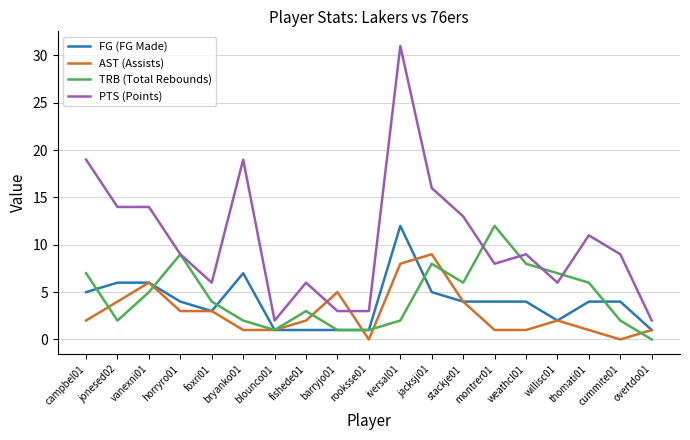

How many series are shown in this chart?

4